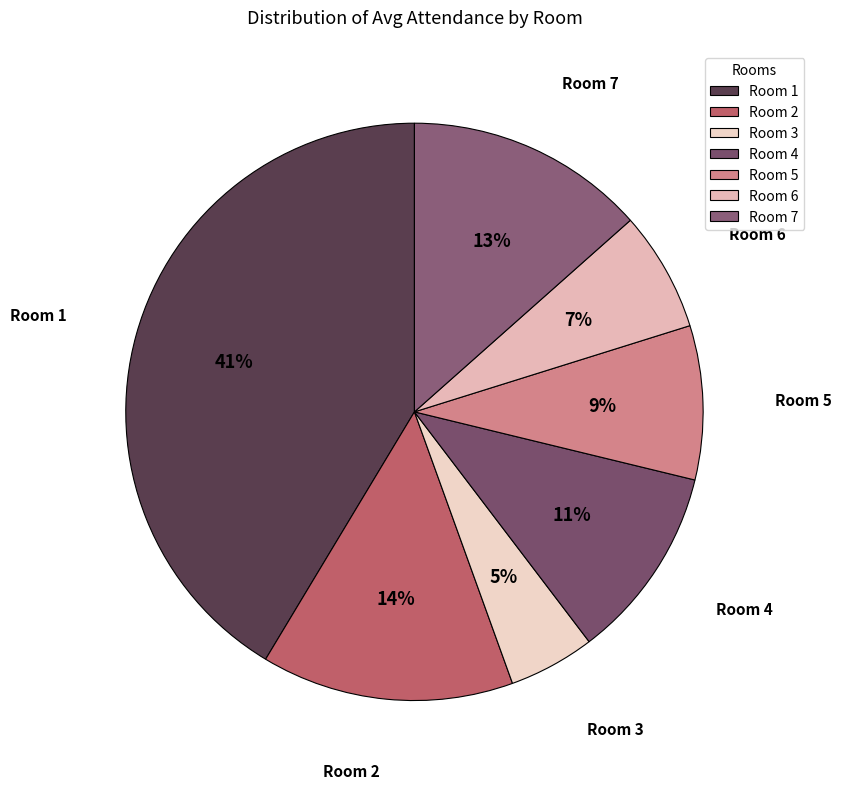

To the nearest percent, what percentage of the pie is Room 7?

13%